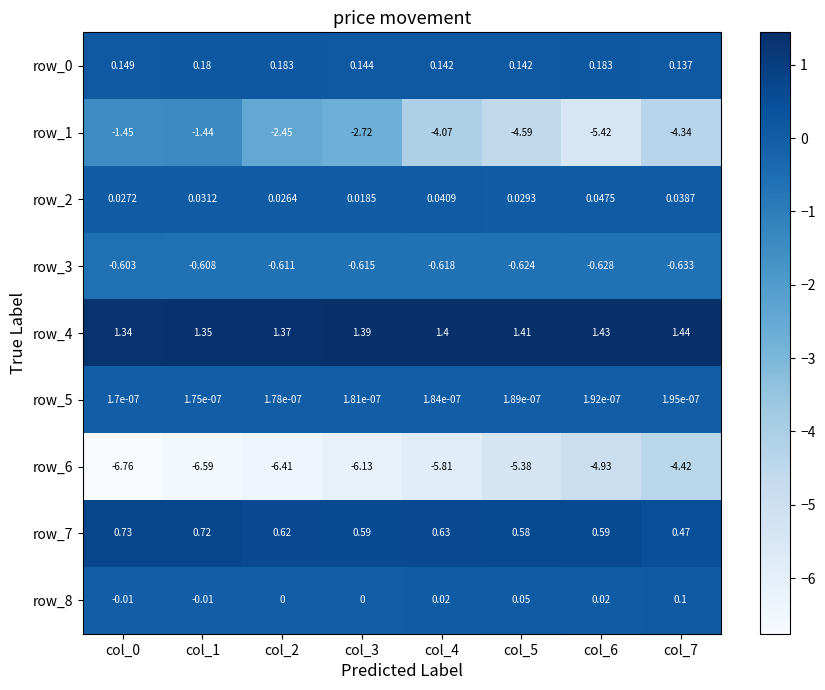

Which series has the largest range (max minus min)?

row_1